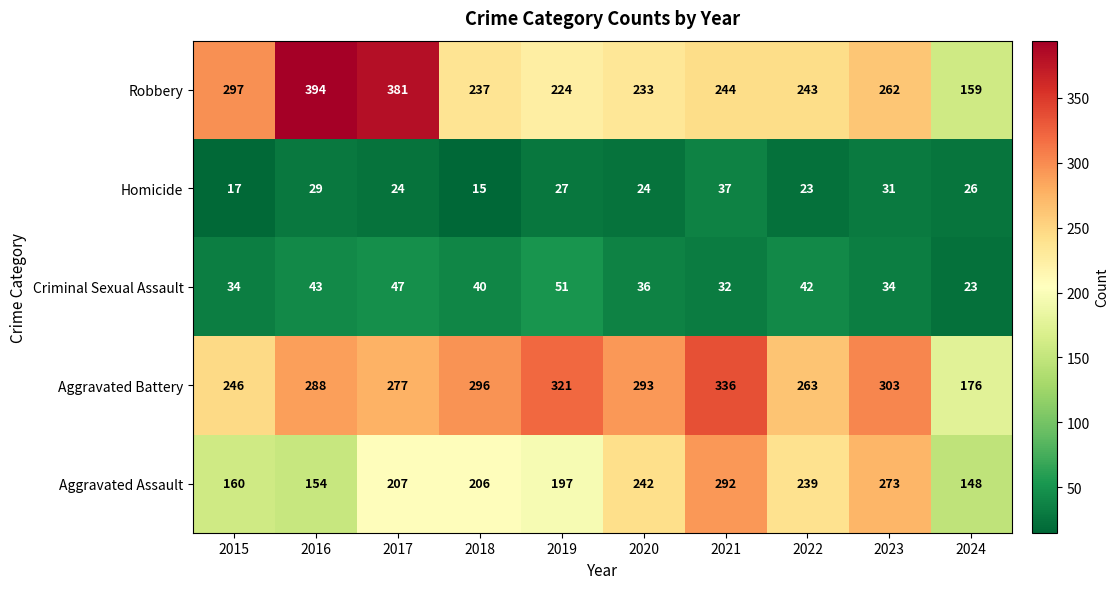

At which category does the chart reach its peak across all series?

2016